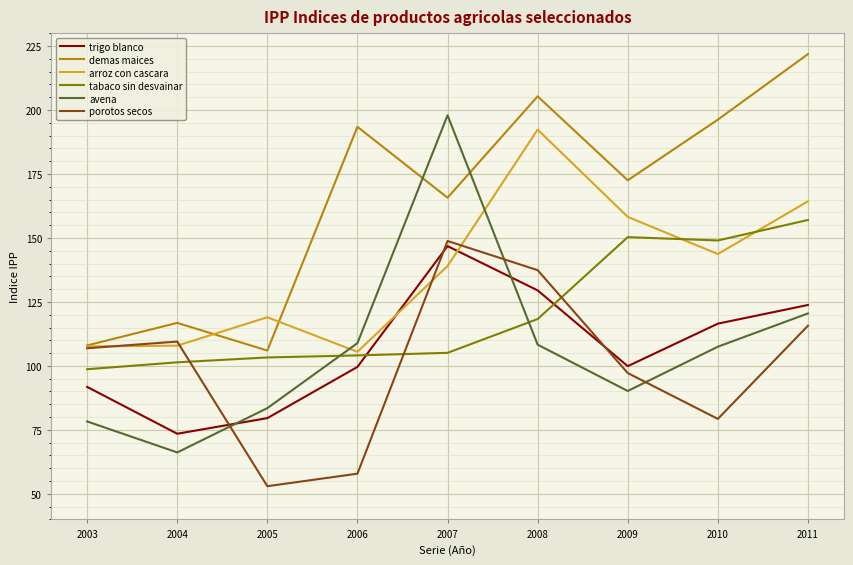

True or false: trigo blanco and demas maices intersect in this chart.

False